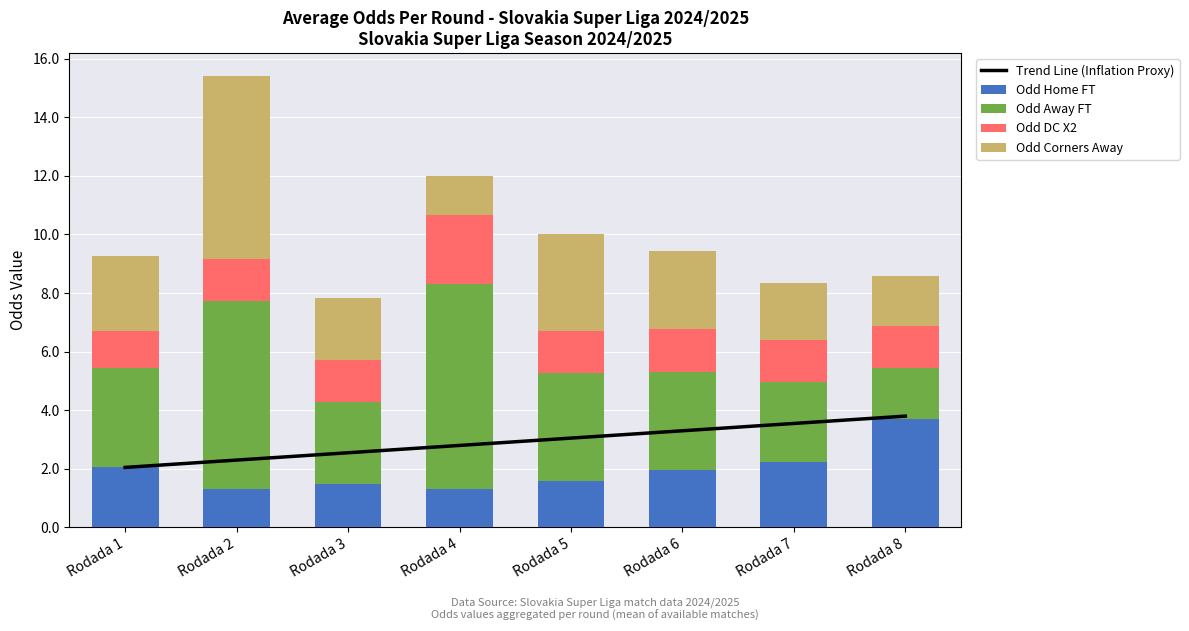

Between Rodada 3 and Rodada 5, which series saw the biggest shift?

Odd Corners Away